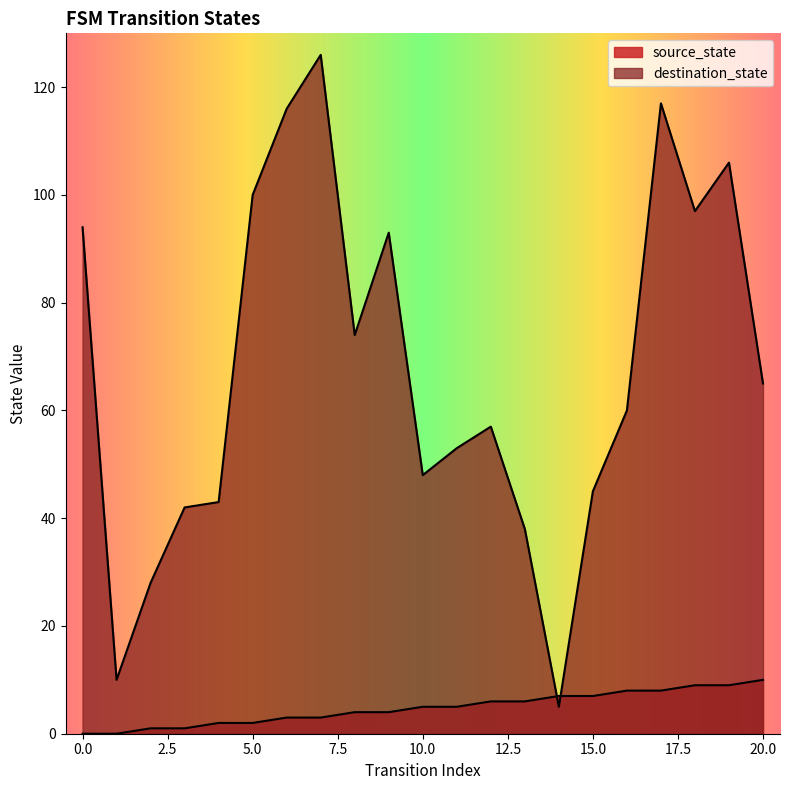

What is the difference between the highest and lowest values at 14?

2